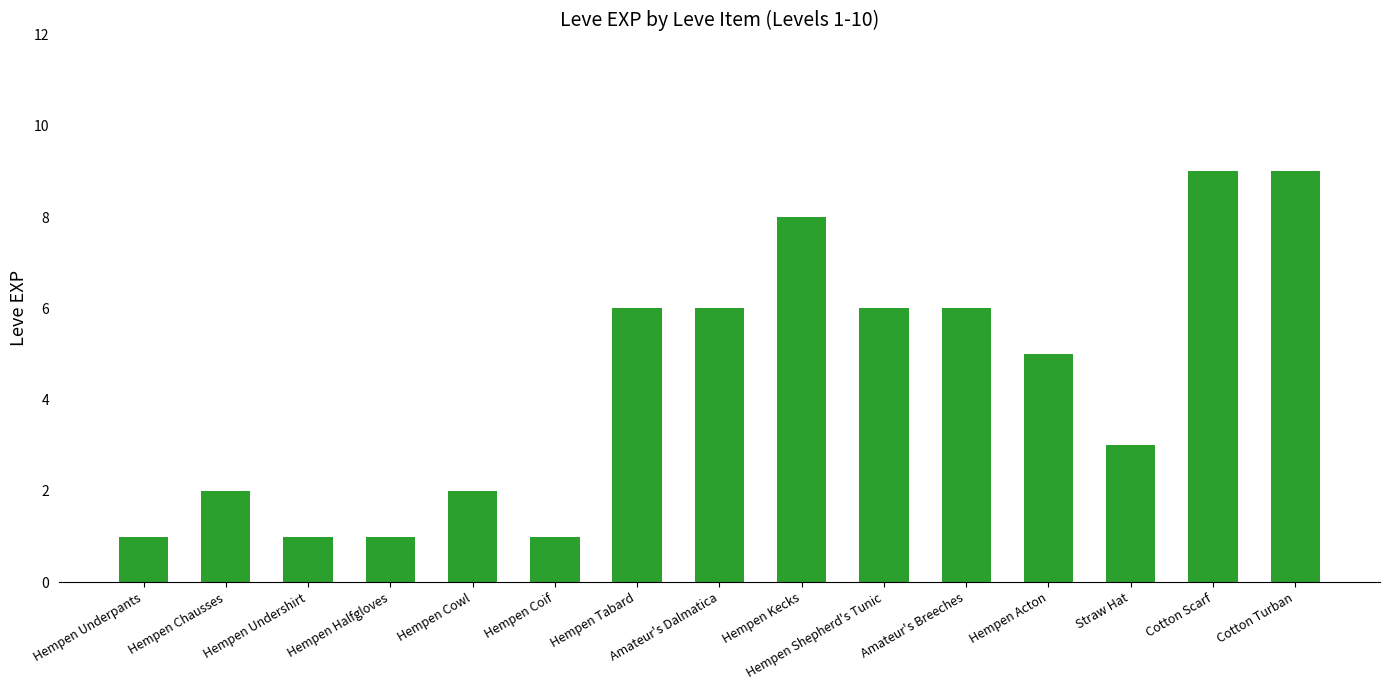

What is the difference between the values at Hempen Kecks and Hempen Shepherd's Tunic?

2